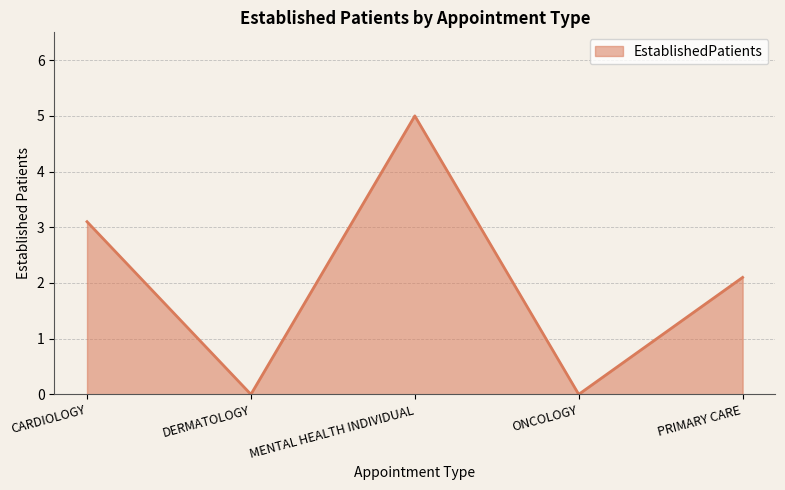

Which label corresponds to the largest value in the chart?

MENTAL HEALTH INDIVIDUAL